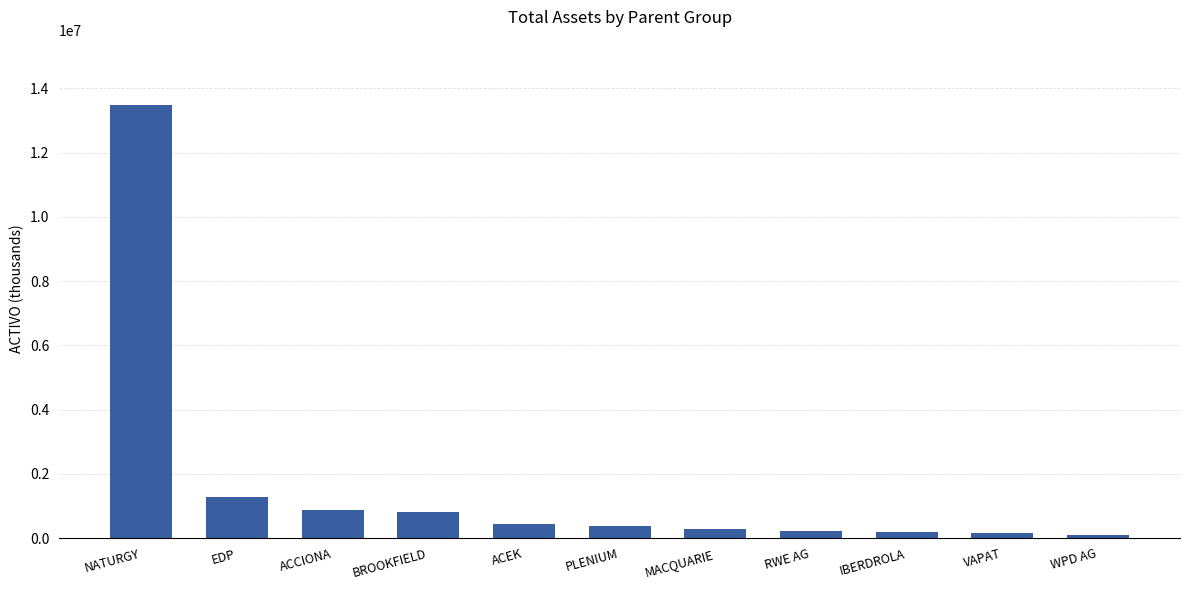

True or false: the data shows 1275939.0 at EDP.

True